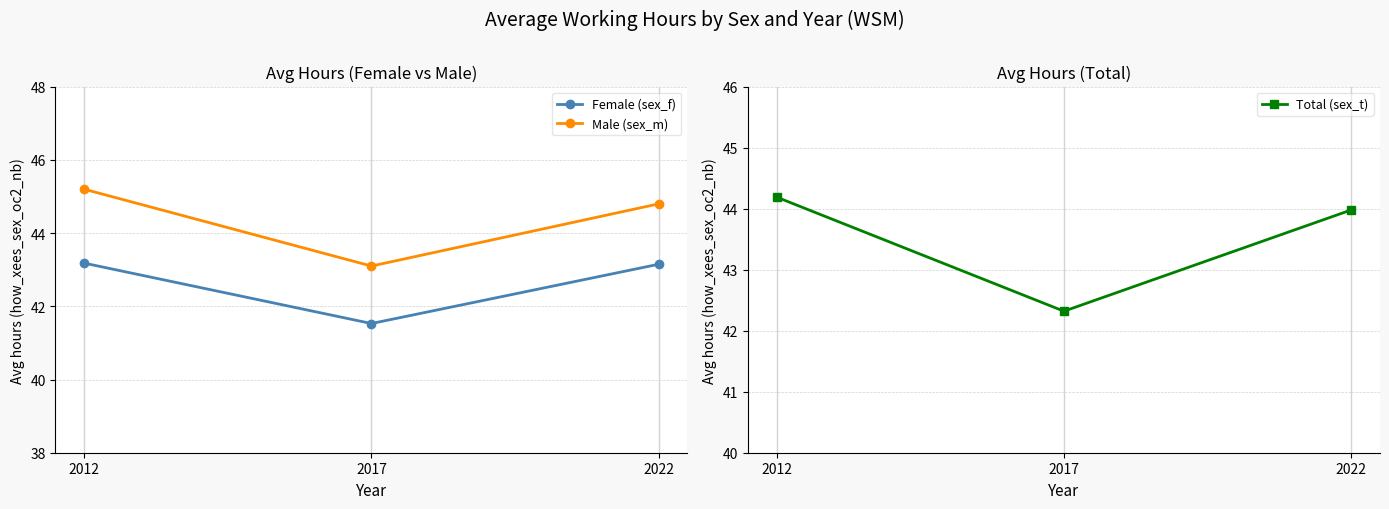

What is the value of the Male (sex_m) point at the 1st from the left?

45.2